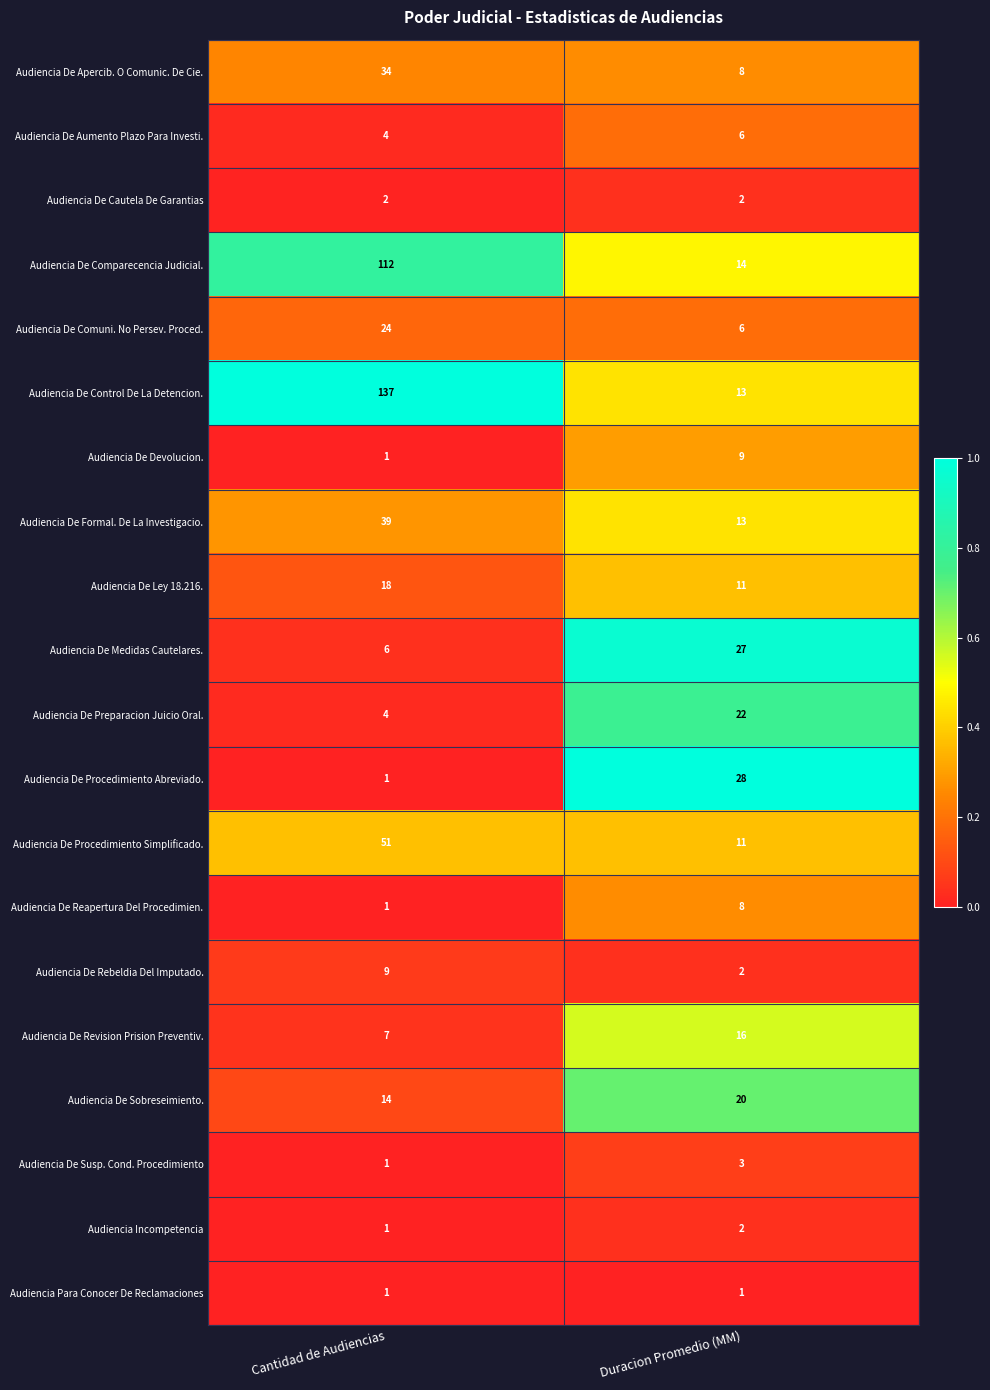

Where is Audiencia De Preparacion Juicio Oral. nearest to the value 13?

Cantidad de Audiencias